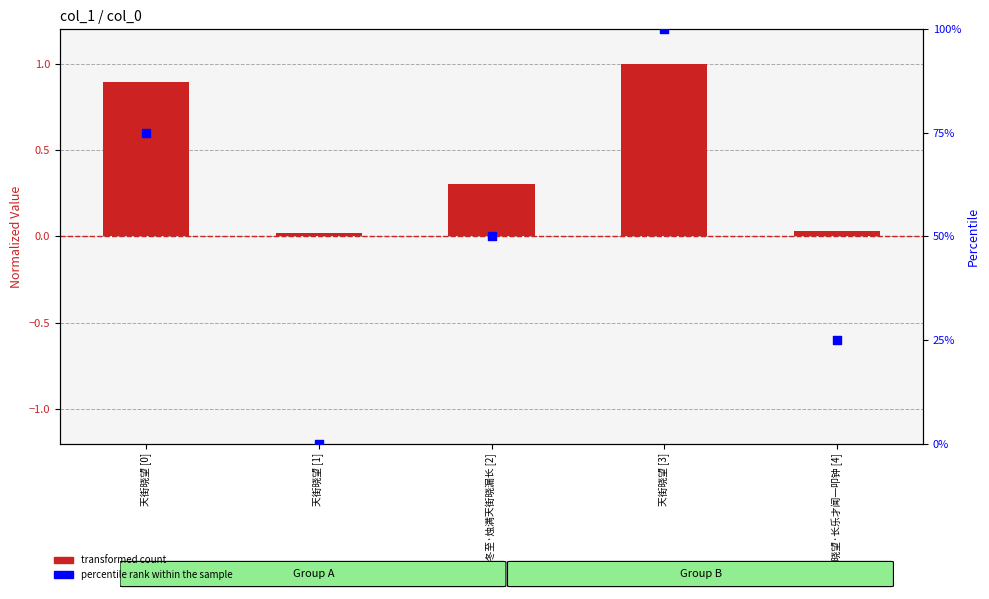

Which series has the largest total across all categories?

percentile rank within the sample